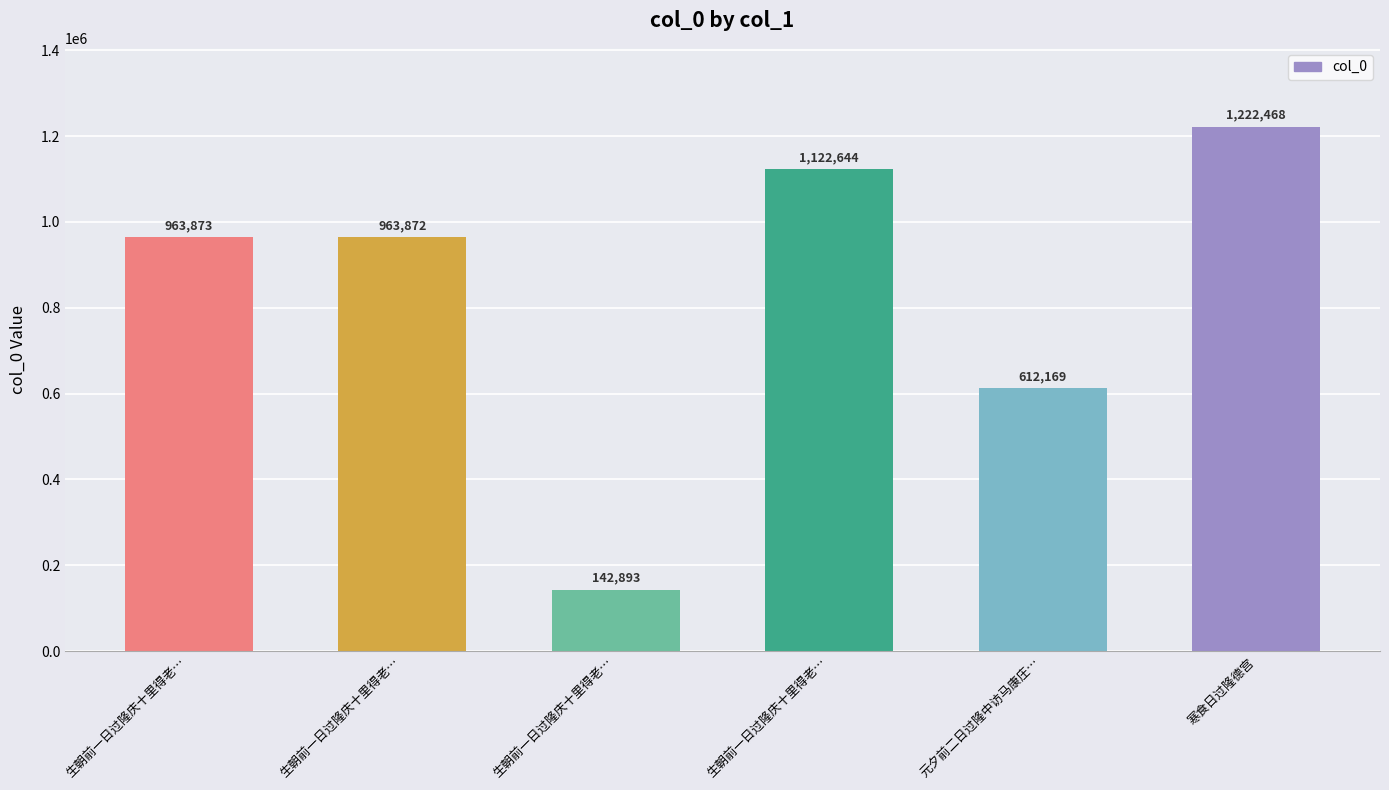

Are the bars horizontal?

No